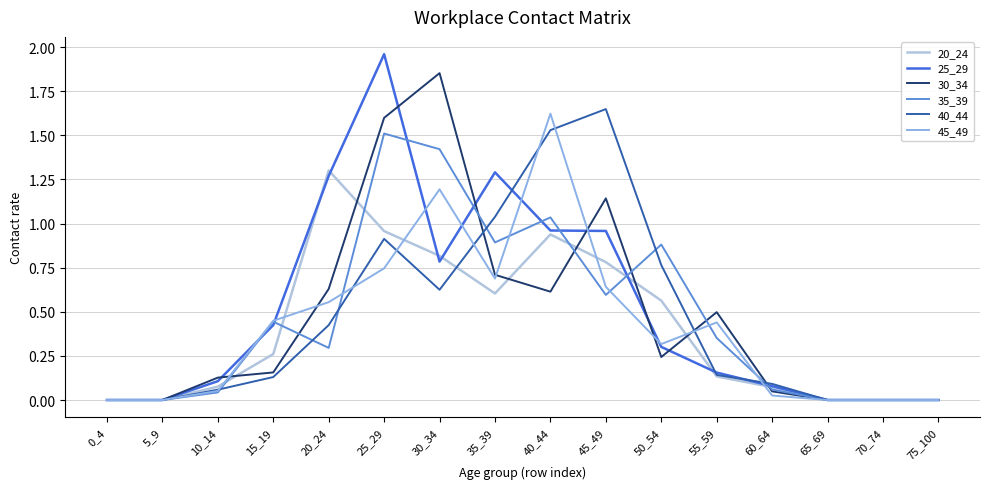

The 25_29 series shows 0.0 at 70_74. True or false?

True